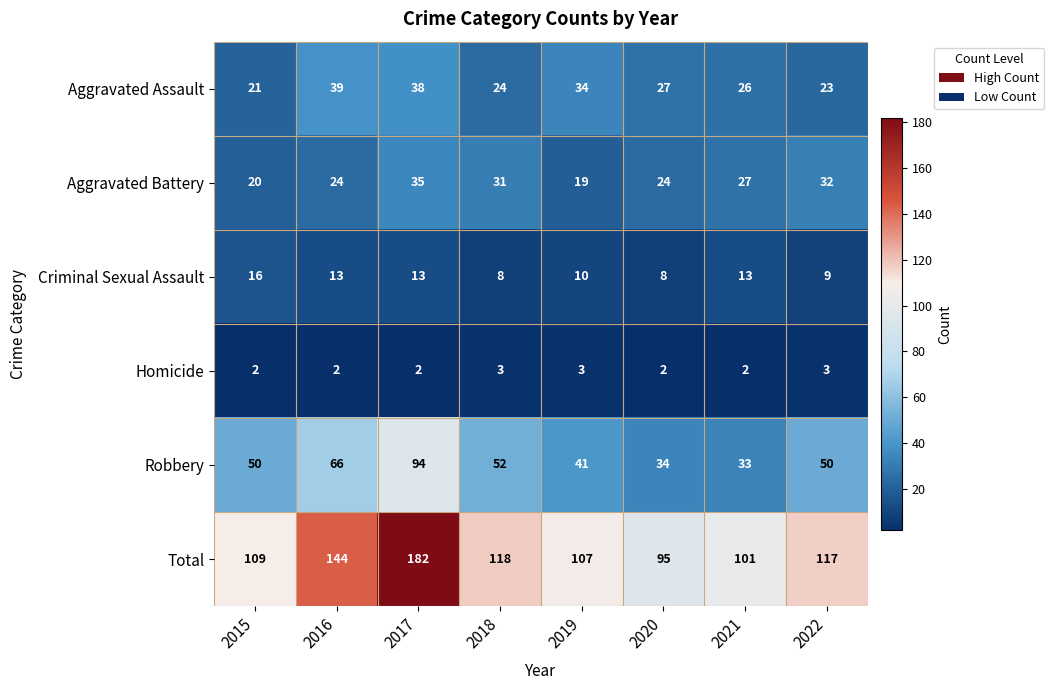

Which label corresponds to the largest value in the chart?

2017